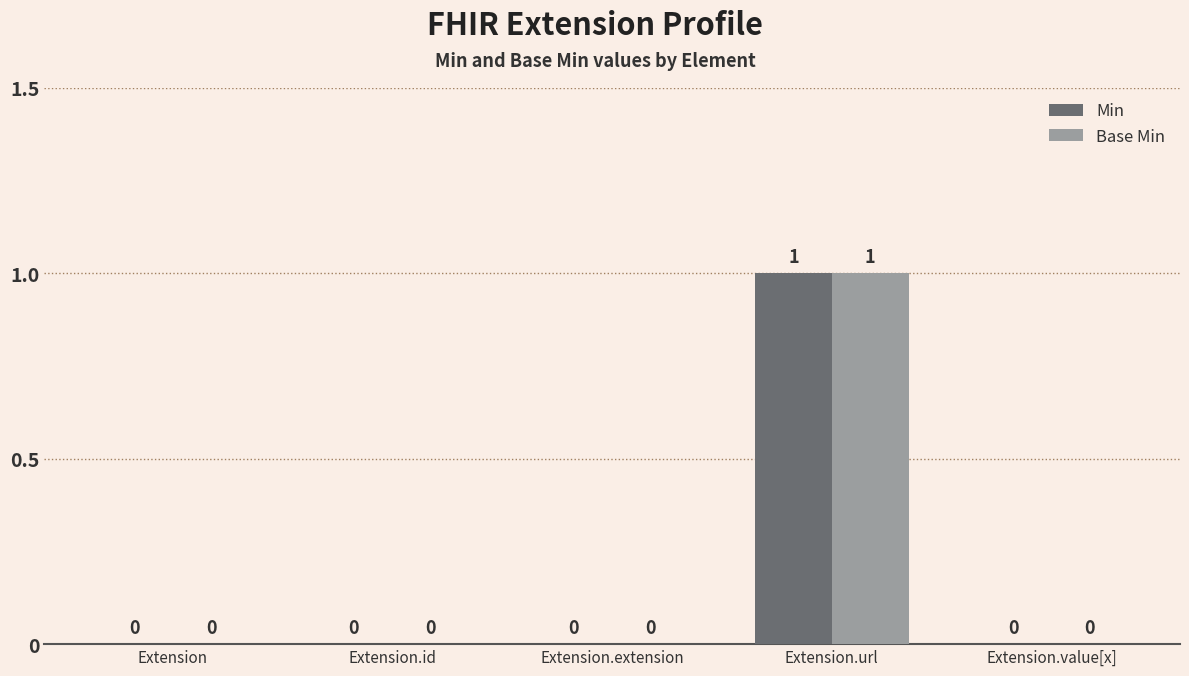

How many groups of bars are there?

5